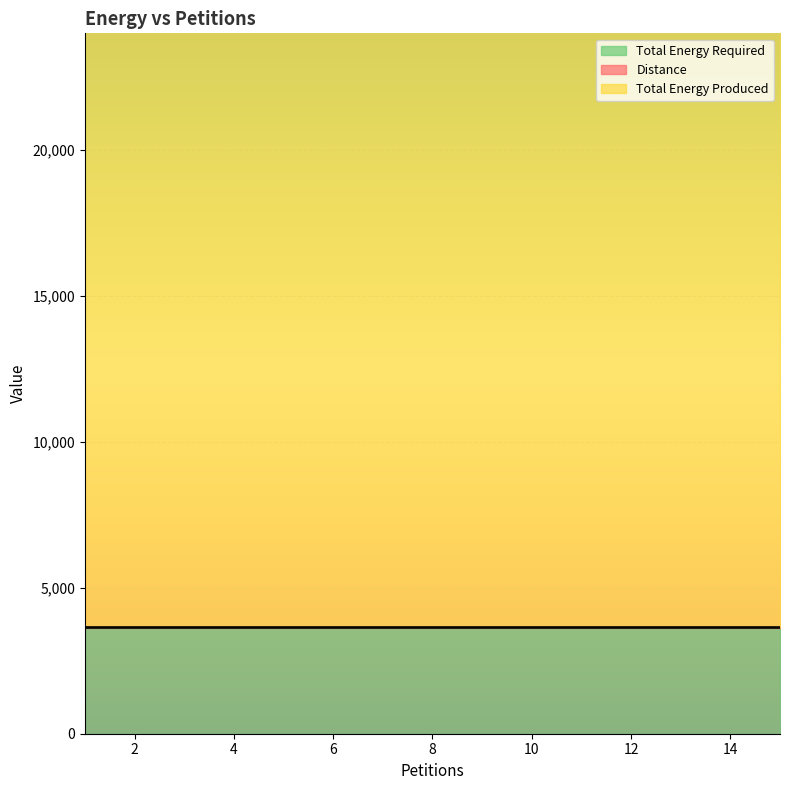

At 12, list the series in order from largest to smallest.

Total Energy Produced, Total Energy Required, Distance